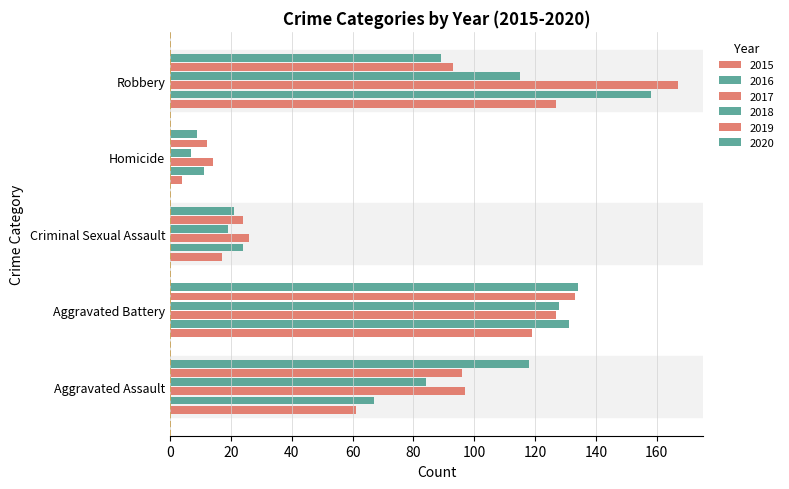

What is the difference between the second highest and second lowest values in the 2015 series?

102